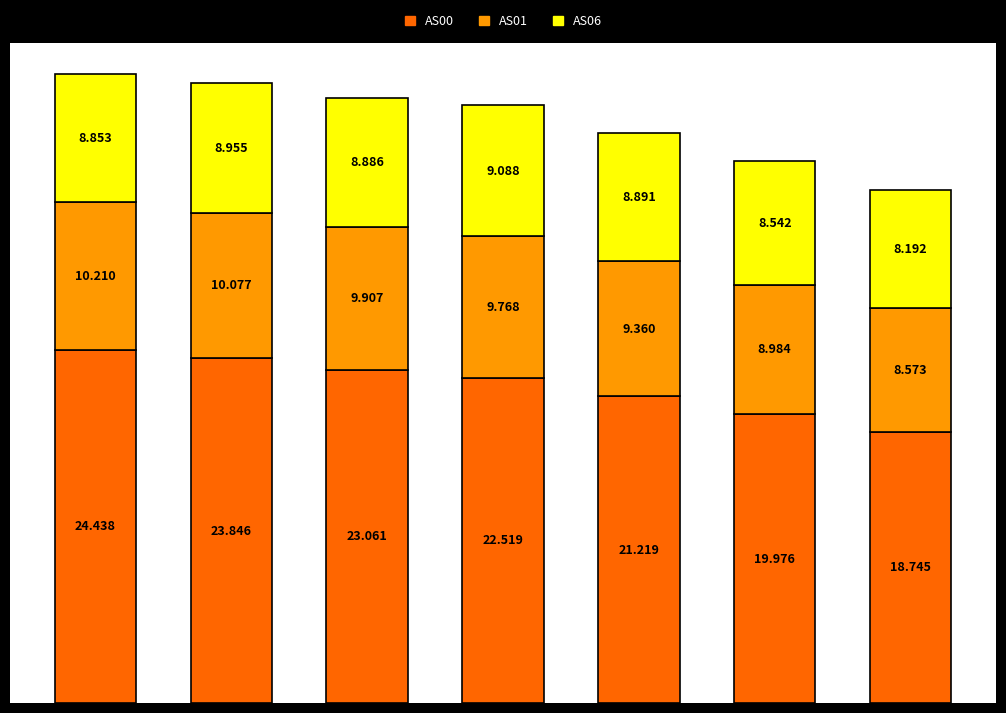

How many bars are there in total?

7